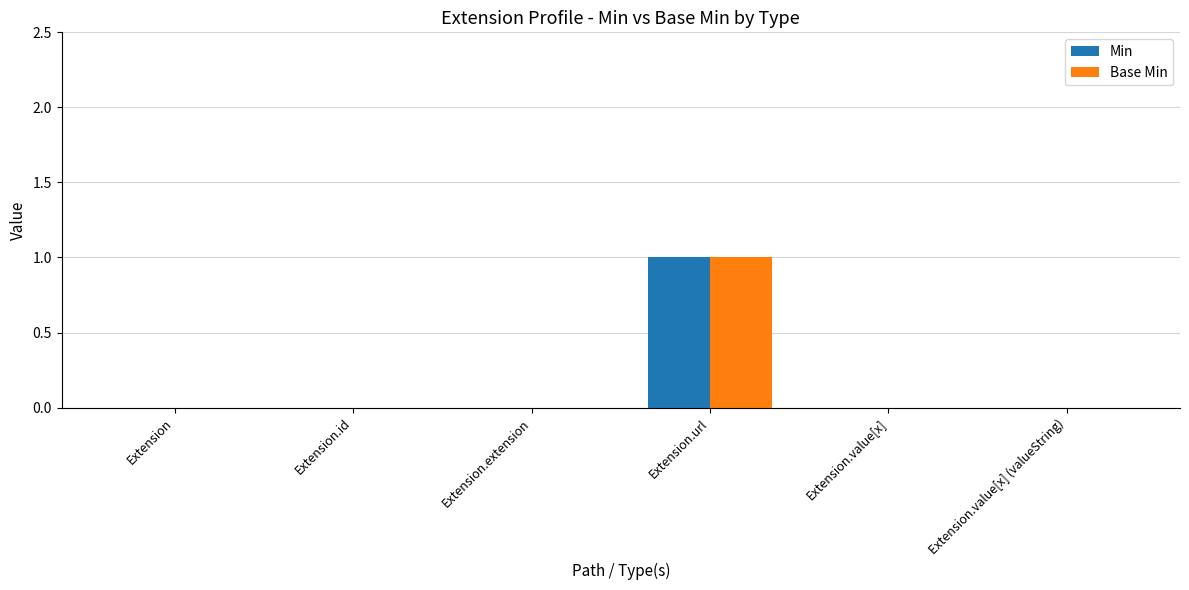

True or false: Min has a value of 0 at Extension.extension.

True